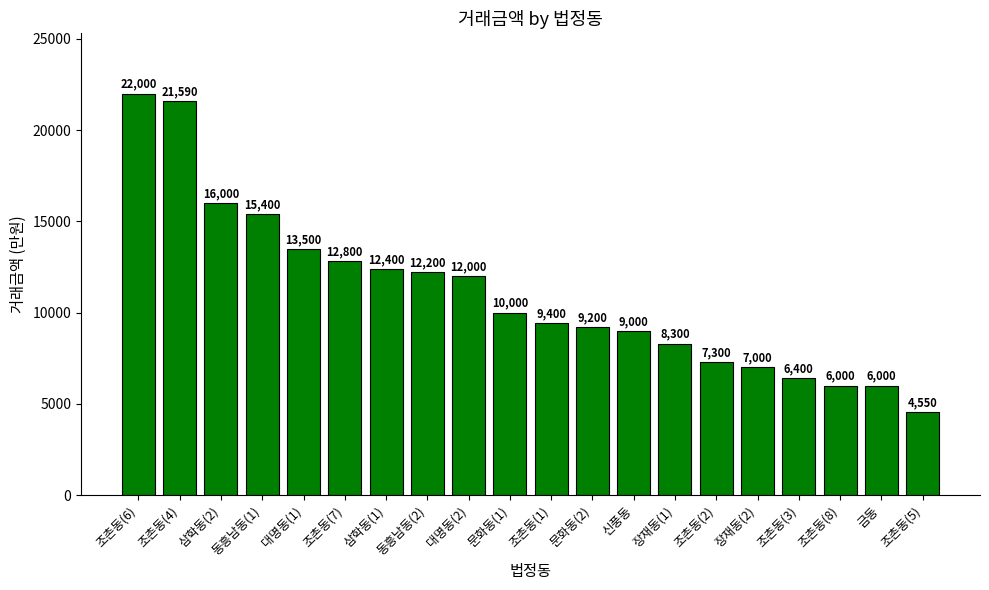

How many values are below 10000?

10